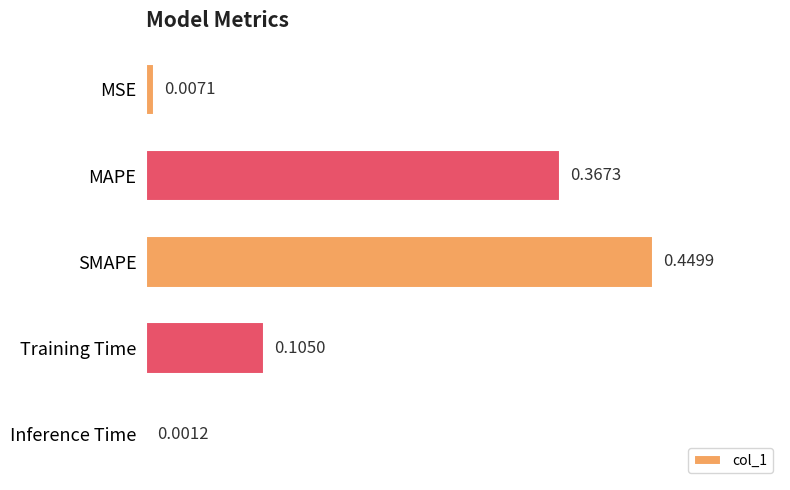

Does the chart contain stacked bars?

No